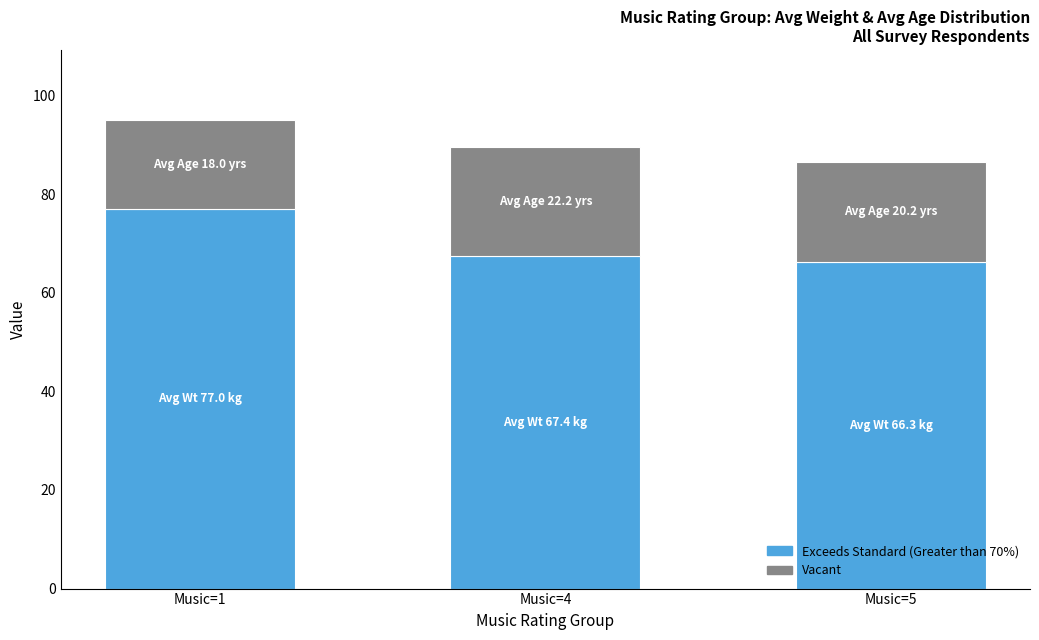

What is the sum of the Exceeds Standard (Greater than 70%) values at Music=4 and Music=5?

133.7